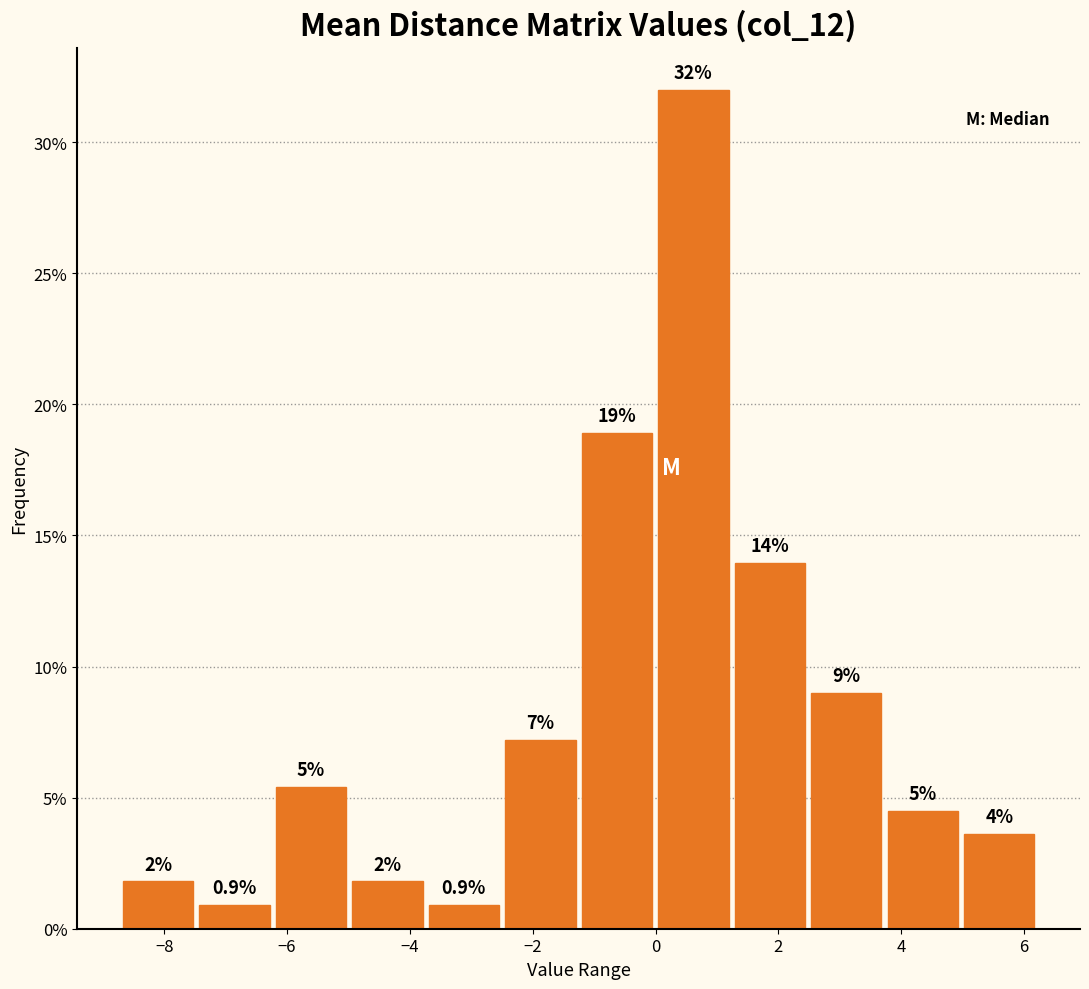

Over which range of the x-axis is the bar tallest?

0.0 to 1.2